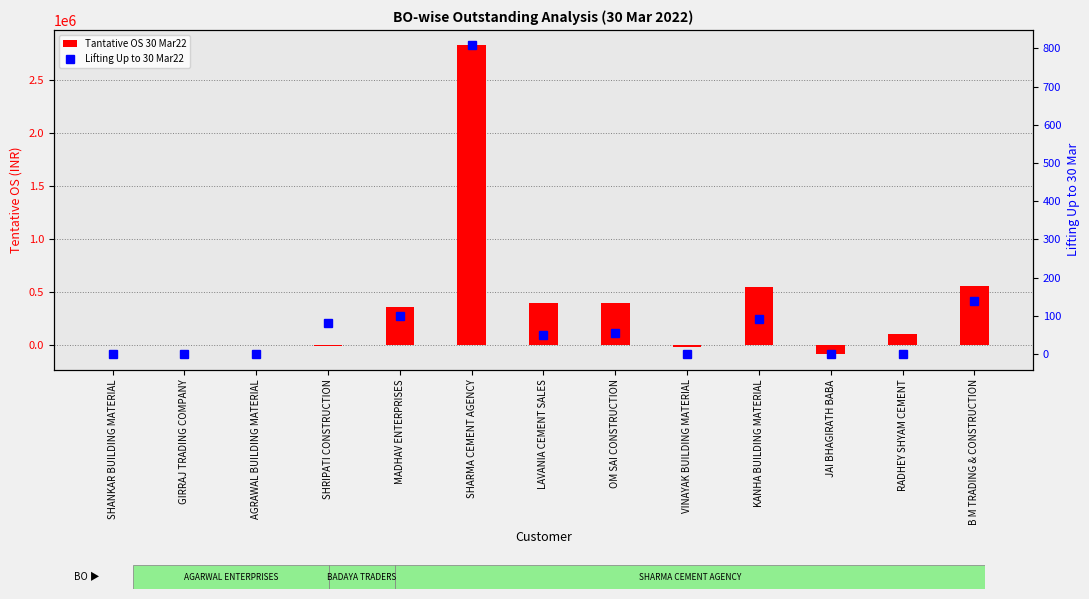

Reading left to right, extract all data points from this chart.

Tantative OS 30 Mar22: 0.0	0.0	0.0	-7635.0	351927.6	2825960.6	394047.5	390554.0	-25593.3	548683.9	-89262.9	96520.6	552926.8
Lifting Up to 30 Mar22: 0.0	0.0	0.0	82.0	101.0	807.8	51.0	54.5	0.0	92.0	0.0	0.0	138.5